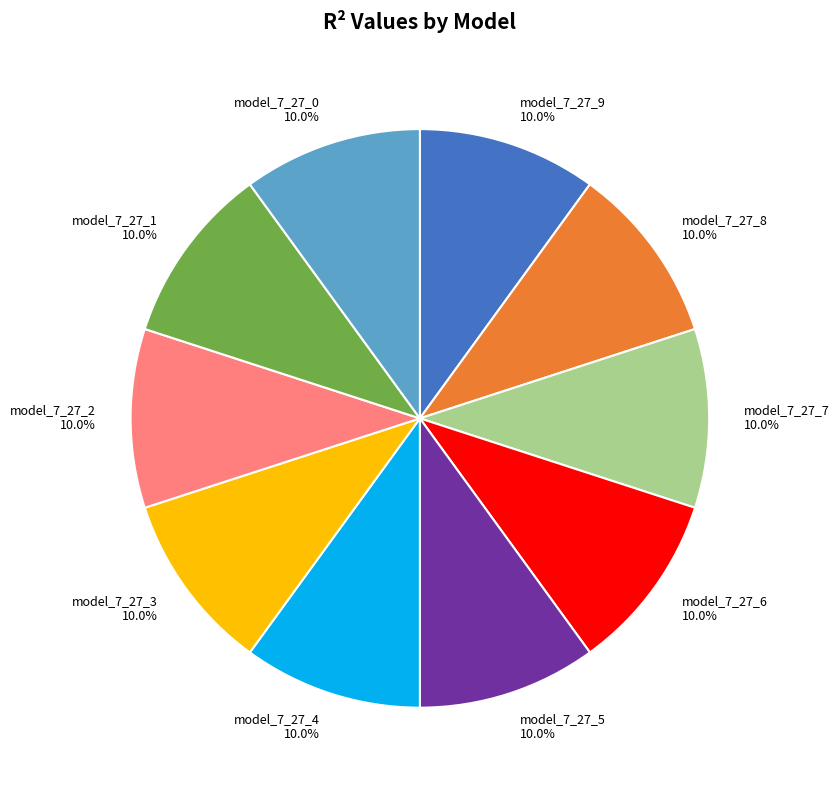

Do model_7_27_2 and model_7_27_6 together represent more than half of the pie?

No